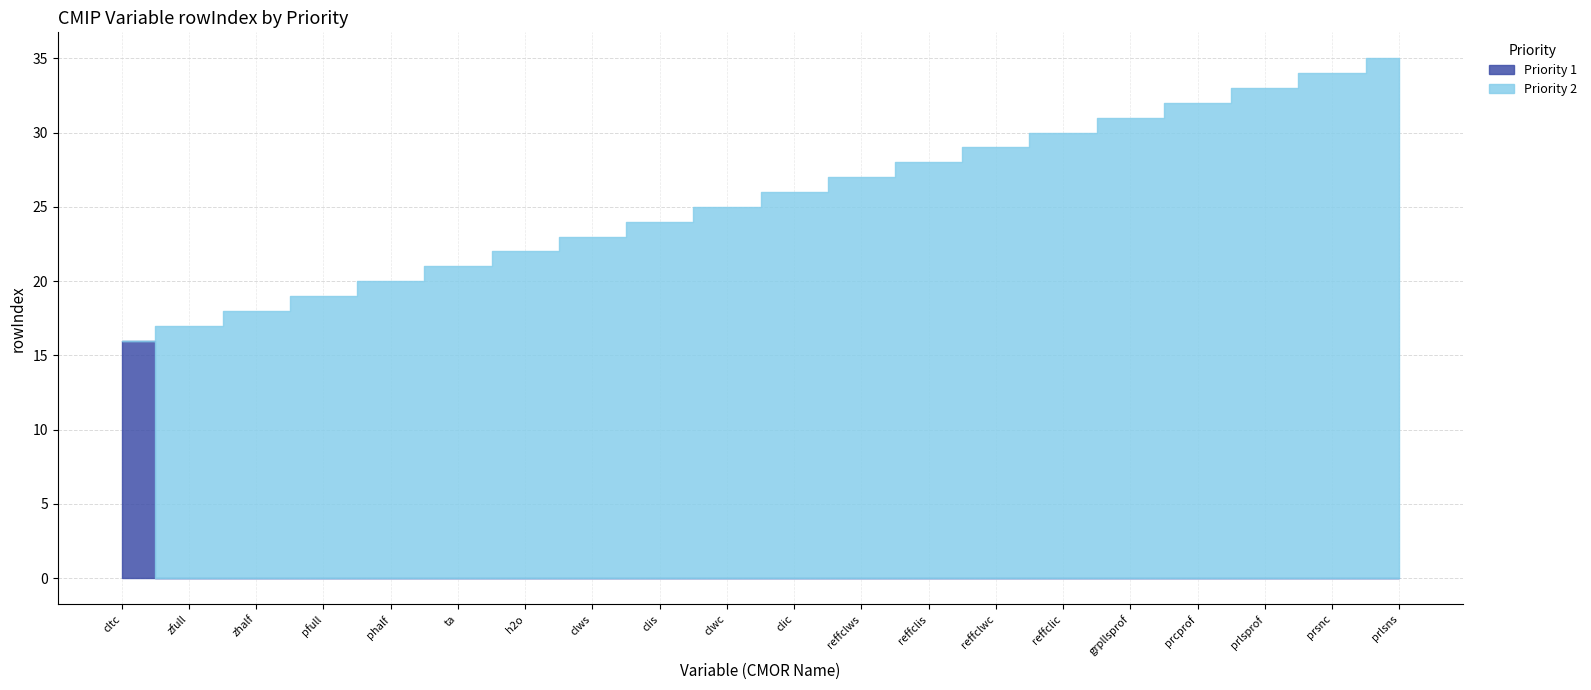

Which series has the widest spread of values?

Priority 2